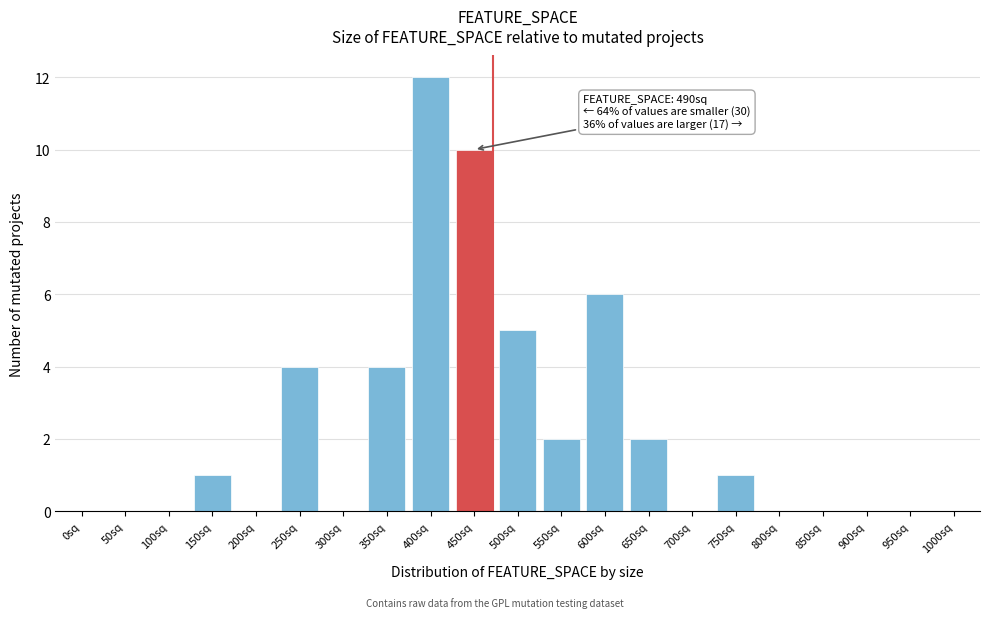

Reading left to right, list all the values displayed in this chart.

0sq=0	50sq=0	100sq=0	150sq=1	200sq=0	250sq=4	300sq=0	350sq=4	400sq=12	450sq=10	500sq=5	550sq=2	600sq=6	650sq=2	700sq=0	750sq=1	800sq=0	850sq=0	900sq=0	950sq=0	1000sq=0